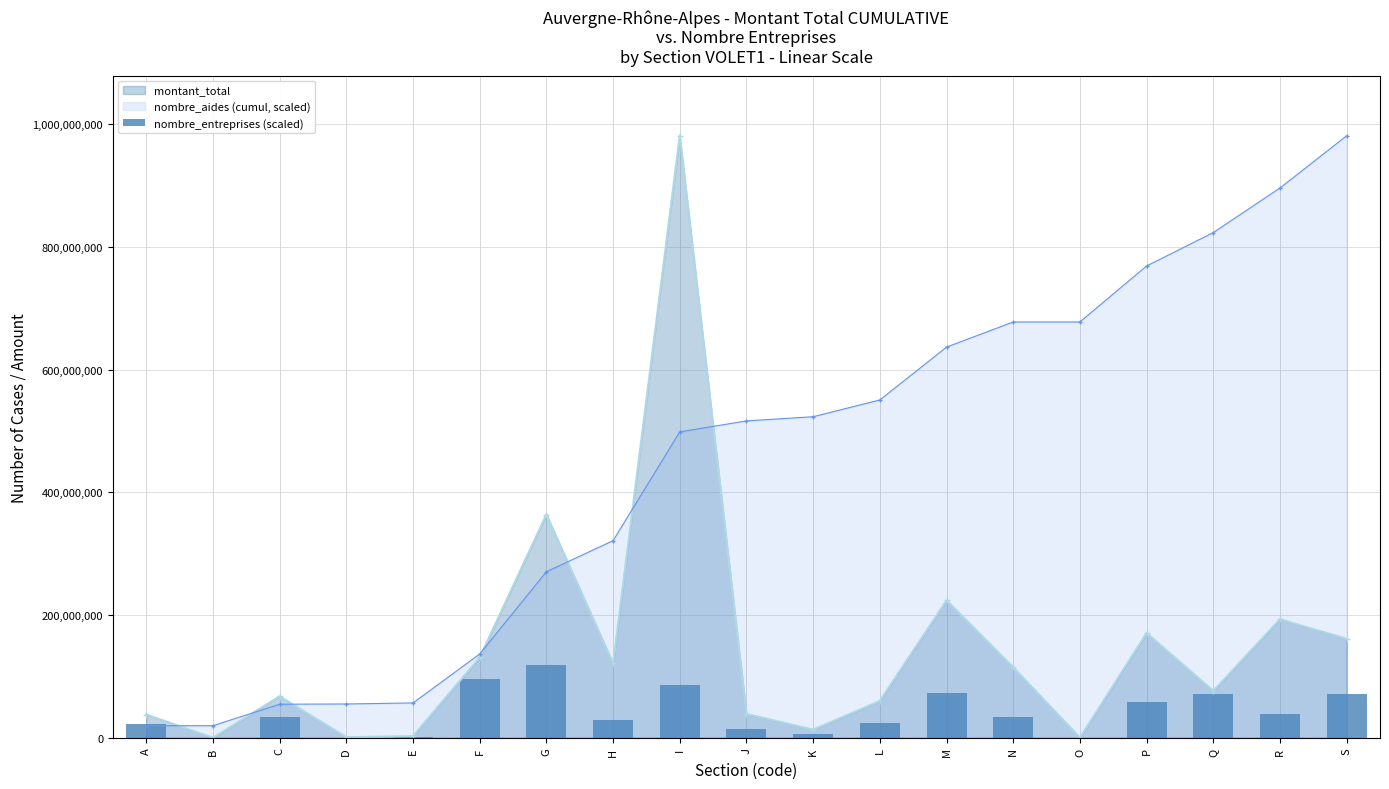

Reading left to right, list all the values displayed in this chart.

A=21602938.6	B=32972.4	C=33766768.8	D=317734.4	E=1684591.6	F=95488165.8	G=117735565.6	H=29390427.7	I=86642561.3	J=14079228.9	K=6162847.5	L=24447560.3	M=73636435.2	N=33152282.6	O=17985.0	P=57623822.8	Q=70779823.6	R=39222207.7	S=71700054.2